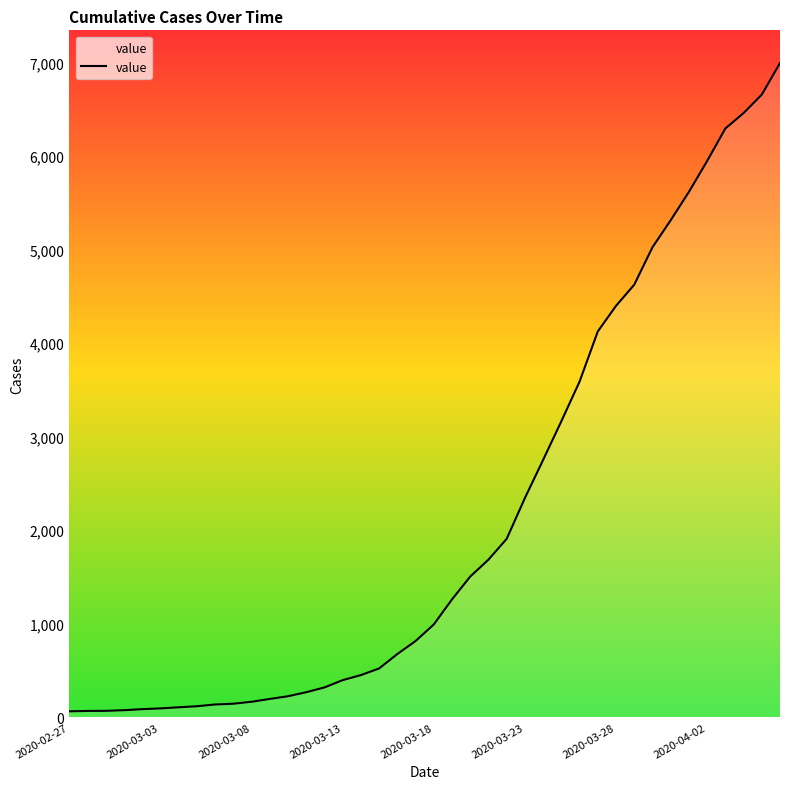

What is the maximum value shown in the chart?

6994